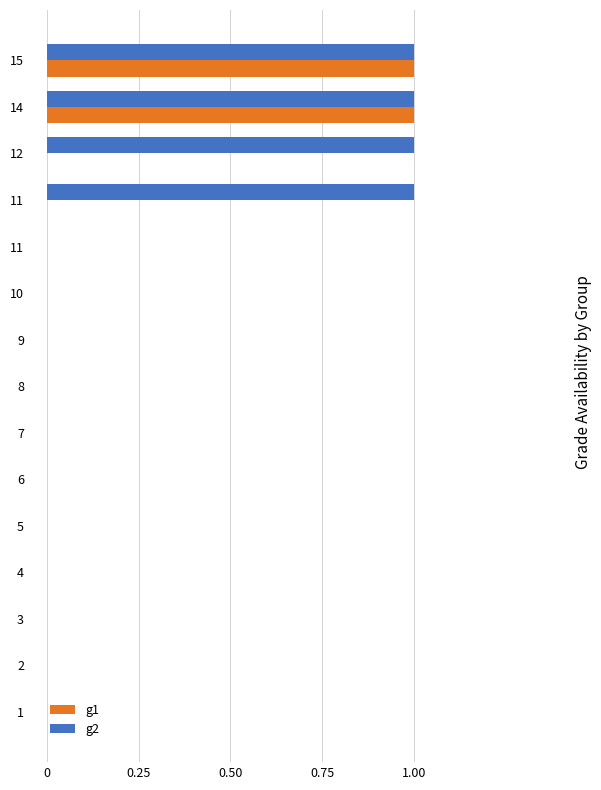

How many categories are shown in the chart?

15